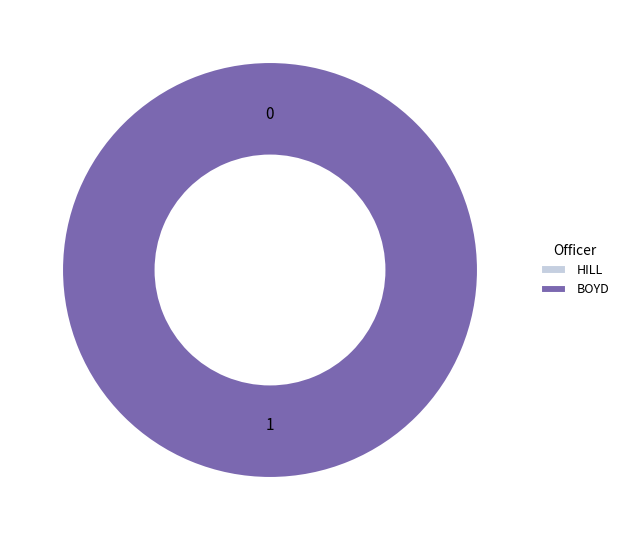

What is the majority slice?

BOYD